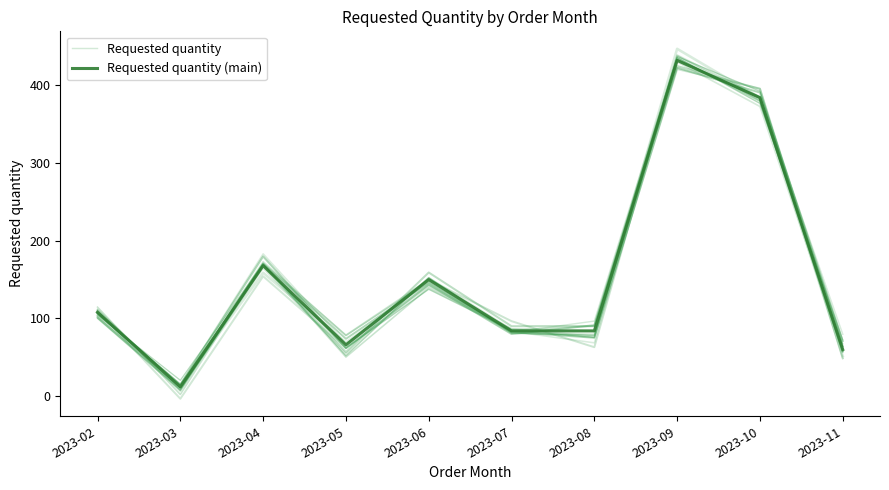

Reading left to right, list all the values displayed in this chart.

Requested quantity: 112.0	10.9	173.2	78.2	148.1	82.1	96.6	438.1	380.2	64.3
Requested quantity (main): 108.0	12.0	168.0	66.0	150.0	84.0	84.0	432.0	384.0	60.0